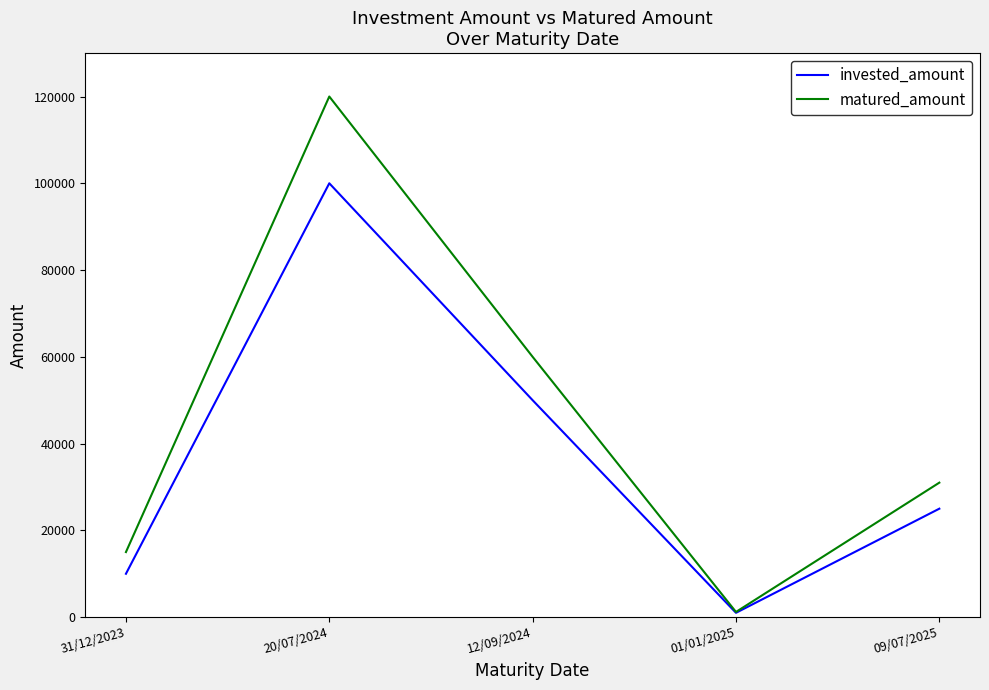

What is the maximum value shown in the chart?

120000